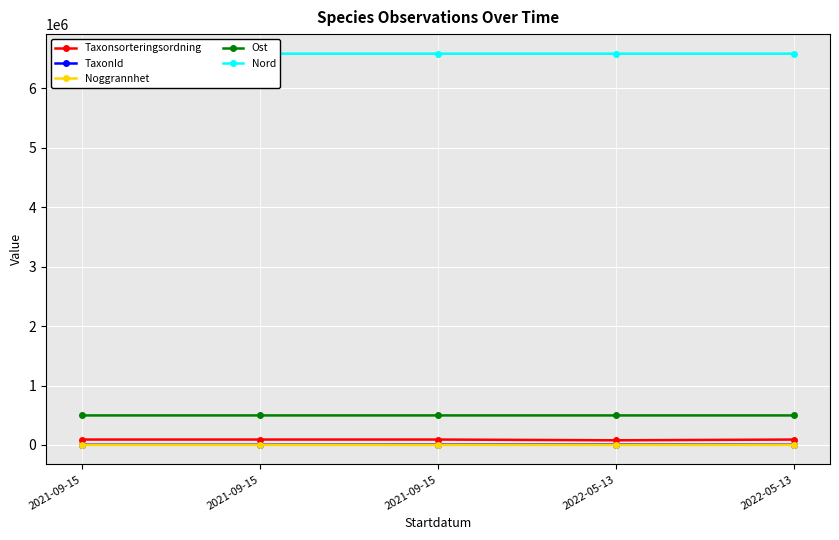

Reading left to right, transcribe all the data shown in this chart.

Taxonsorteringsordning: 2021-09-15=90653.0	2021-09-15=90653.0	2021-09-15=90676.0	2022-05-13=78098.0	2022-05-13=90653.0
TaxonId: 2021-09-15=4364.0	2021-09-15=4364.0	2021-09-15=5966.0	2022-05-13=6453.0	2022-05-13=4364.0
Noggrannhet: 2021-09-15=5.0	2021-09-15=5.0	2021-09-15=5.0	2022-05-13=25.0	2022-05-13=25.0
Ost: 2021-09-15=496515.3	2021-09-15=496513.3	2021-09-15=496639.0	2022-05-13=496531.1	2022-05-13=496511.2
Nord: 2021-09-15=6582938.8	2021-09-15=6582959.7	2021-09-15=6583142.5	2022-05-13=6582966.8	2022-05-13=6582942.9